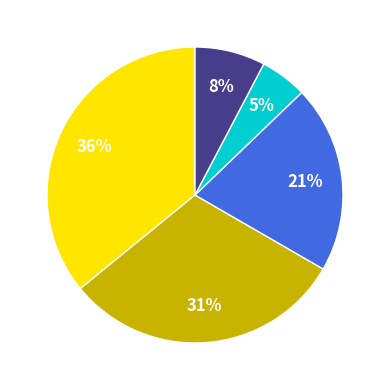

To the nearest percent, what is the difference between the largest and smallest slice percentages?

31%